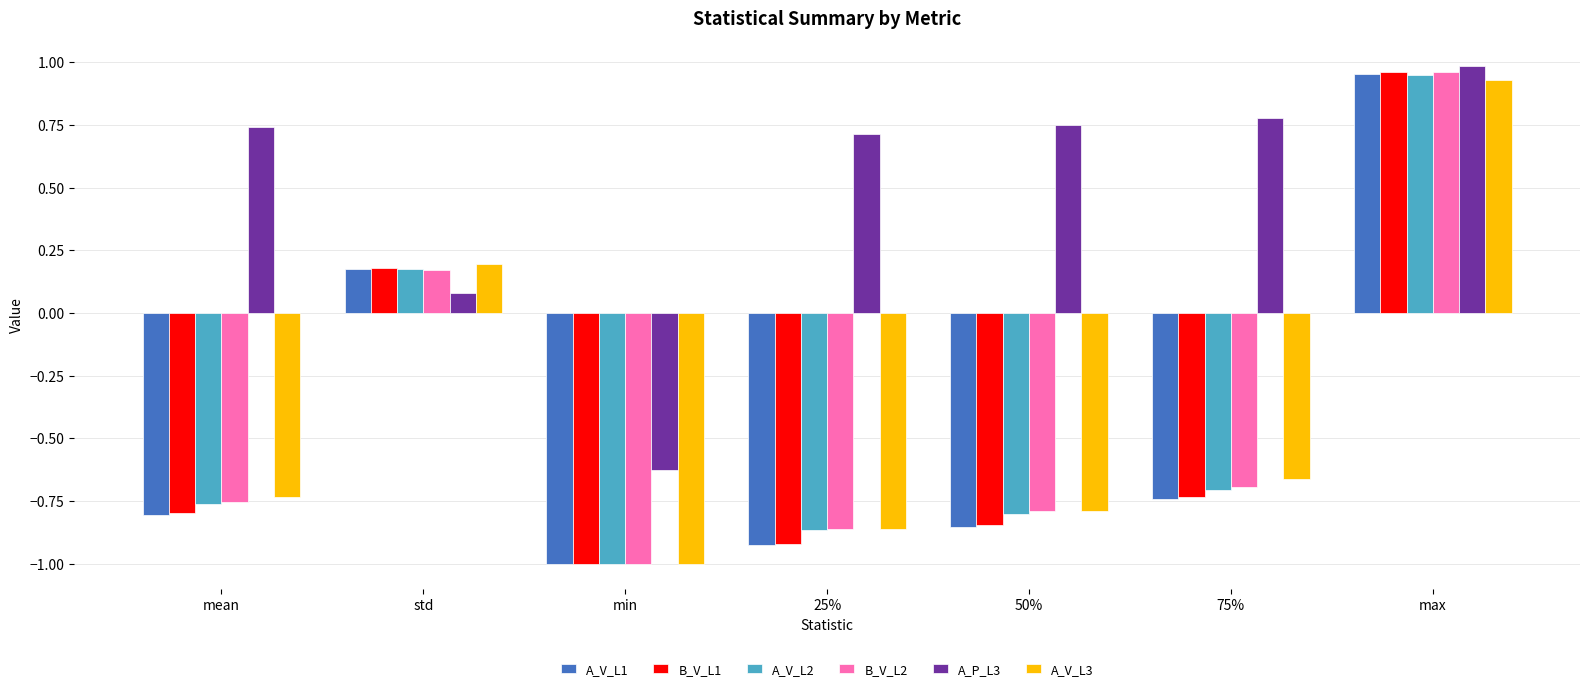

At how many categories does at least one series exceed 0?

6